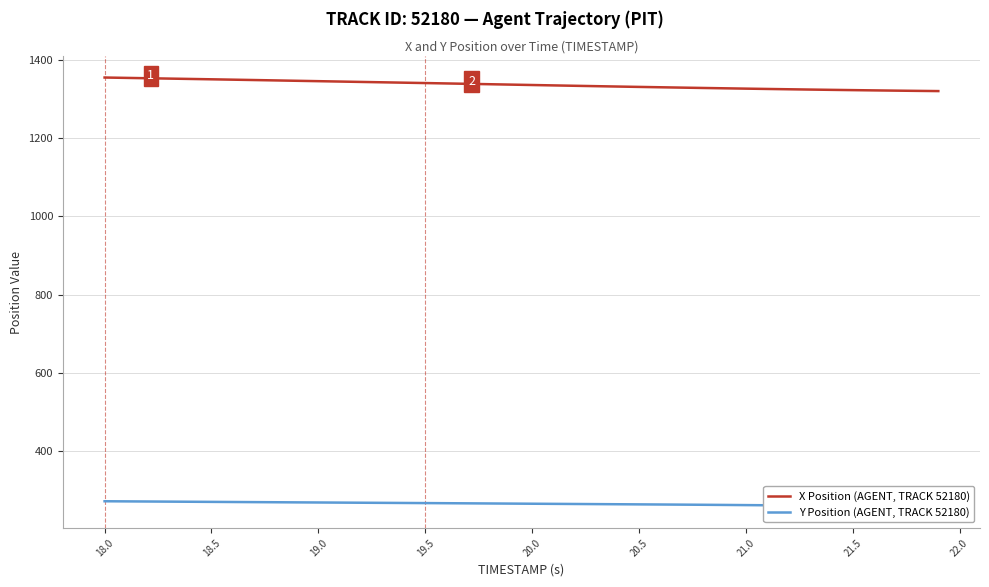

Rank the series by their maximum value, from highest to lowest.

X Position (AGENT, TRACK 52180), Y Position (AGENT, TRACK 52180)